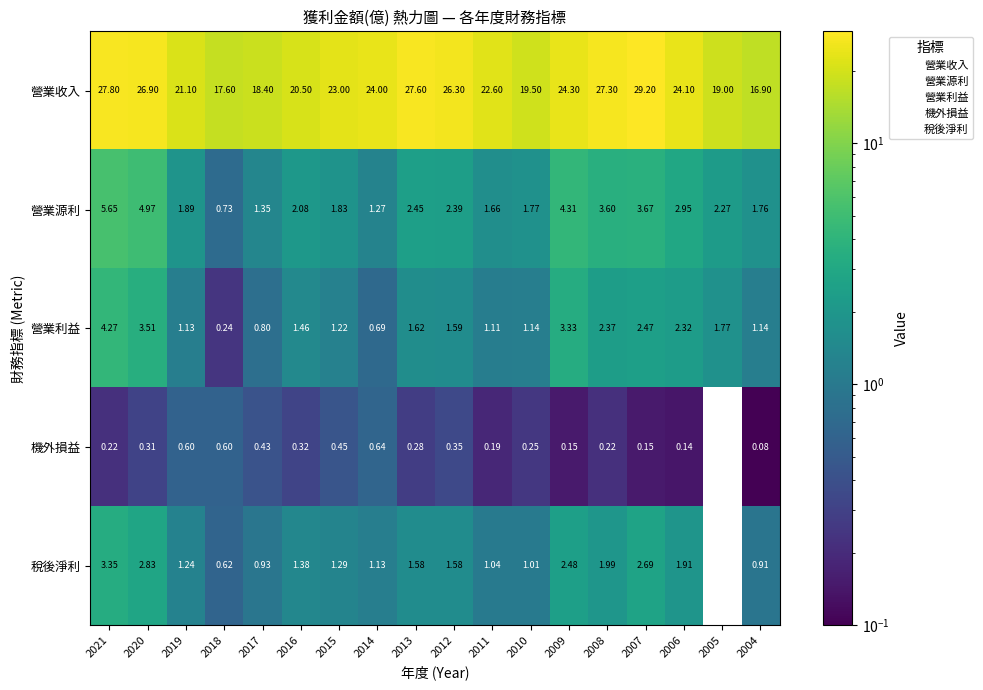

How many values in the 營業源利 series are below 2?

8